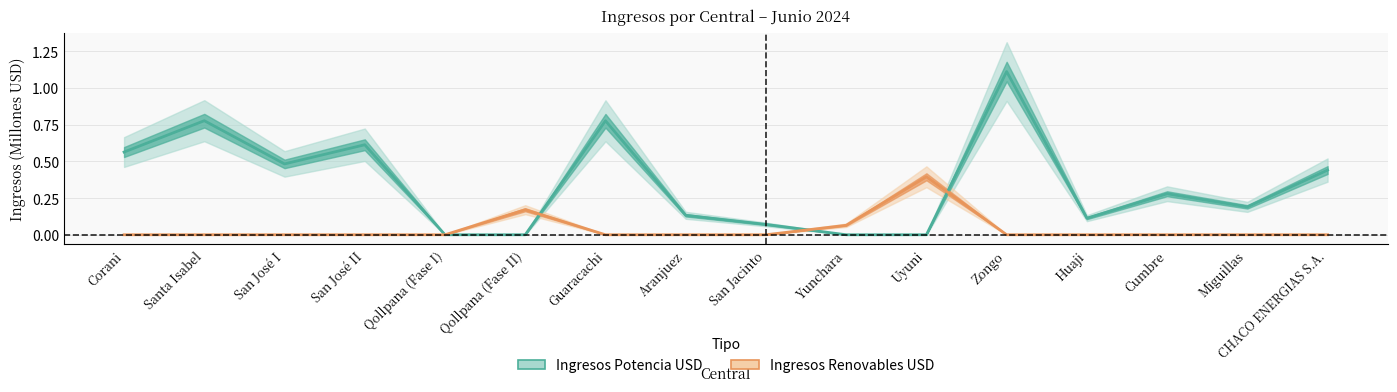

What is the total value across all series at Zongo?

1.1